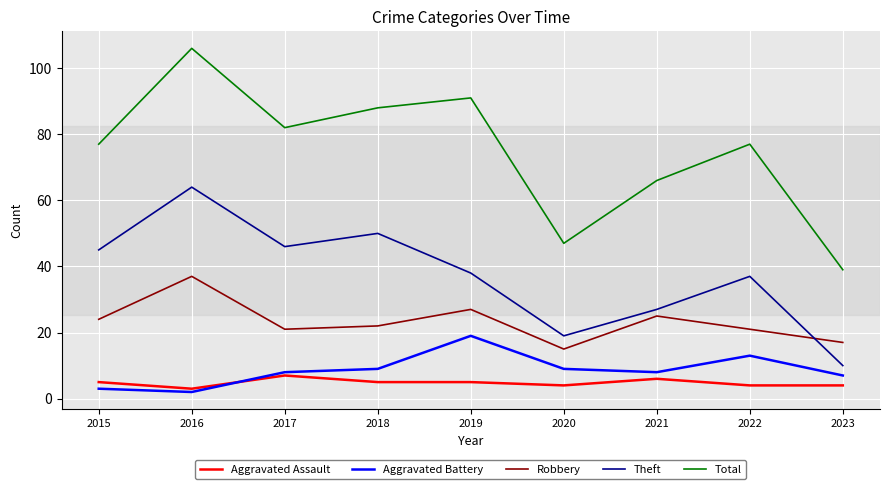

What is the total value across all series at 2019?

180